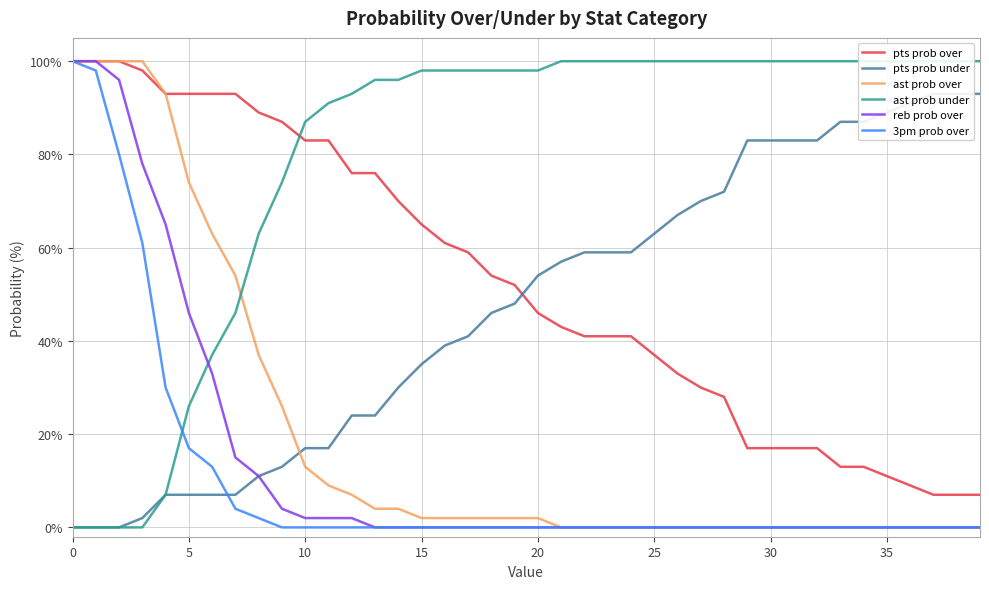

What are all the series names shown in the legend?

pts prob over, pts prob under, ast prob over, ast prob under, reb prob over, 3pm prob over